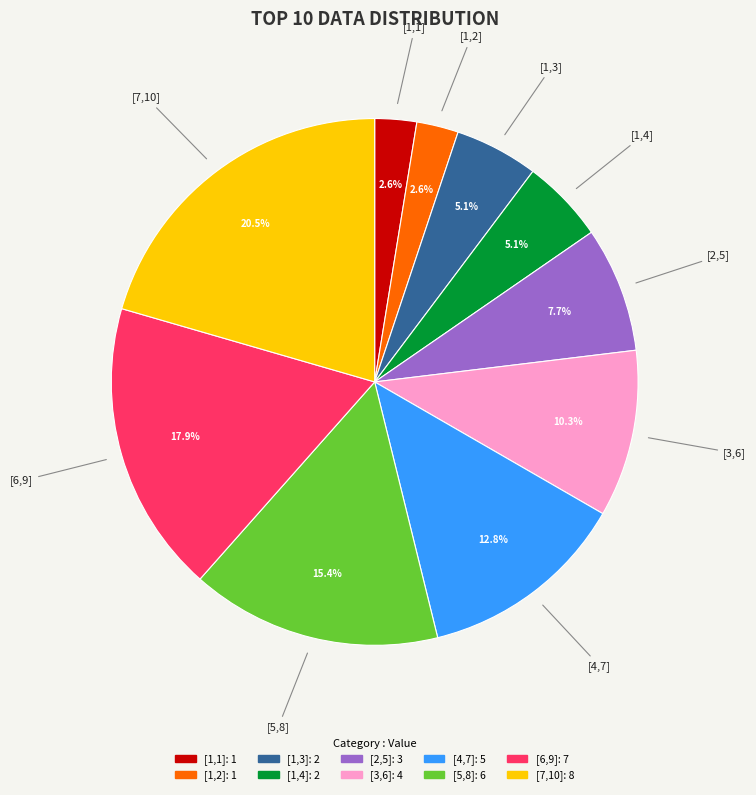

What is the ratio of the value at [1,3] to the value at [3,6]?

0.5